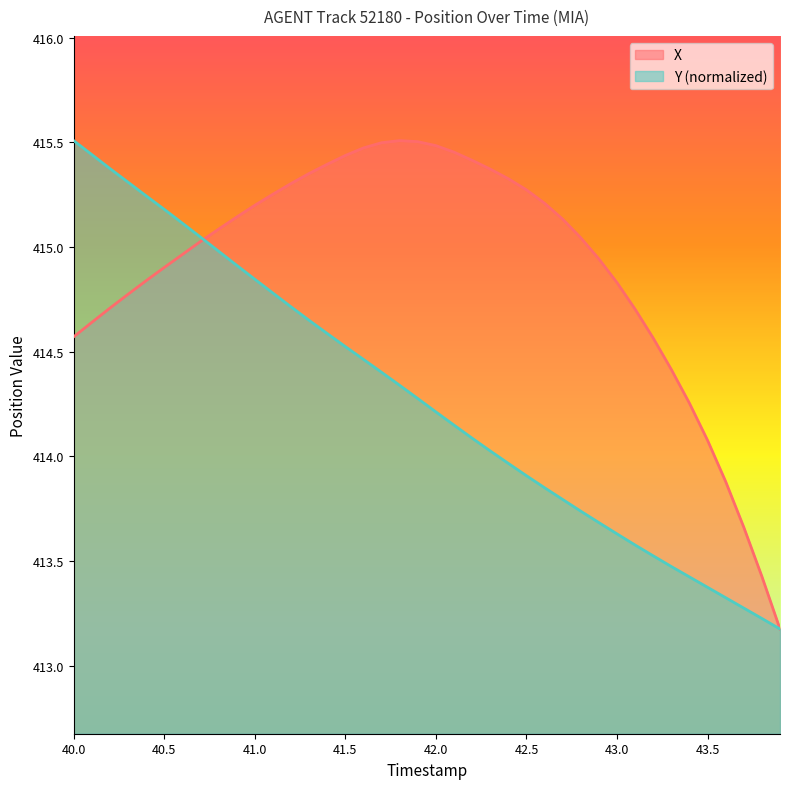

True or false: X has more than 1 points higher than both neighbors.

False